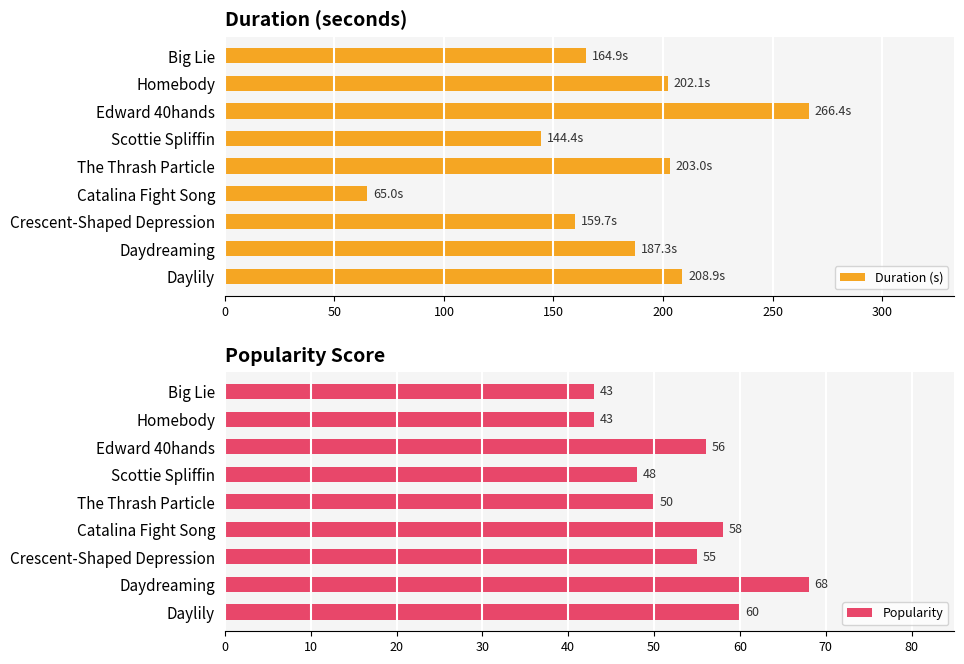

What is the sum of the Duration (s) values at Daydreaming and The Thrash Particle?

390.4